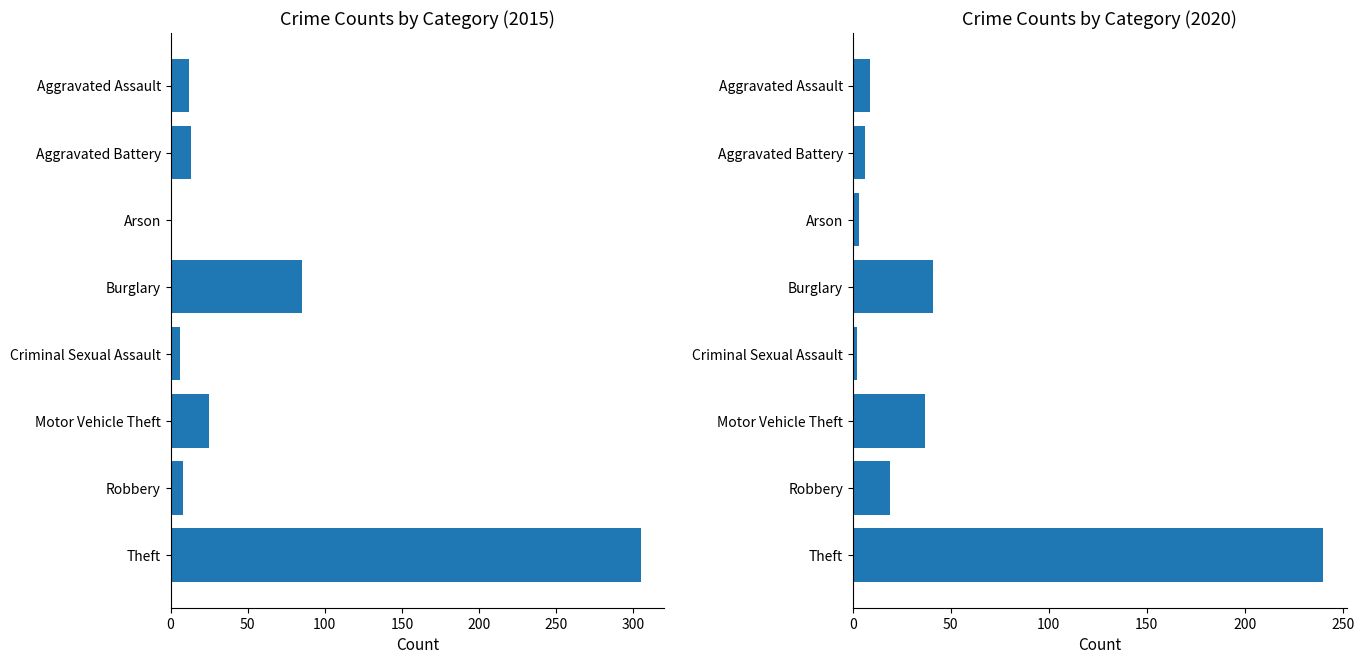

What is the value of the 2015 bar at the 7th from the left?

8